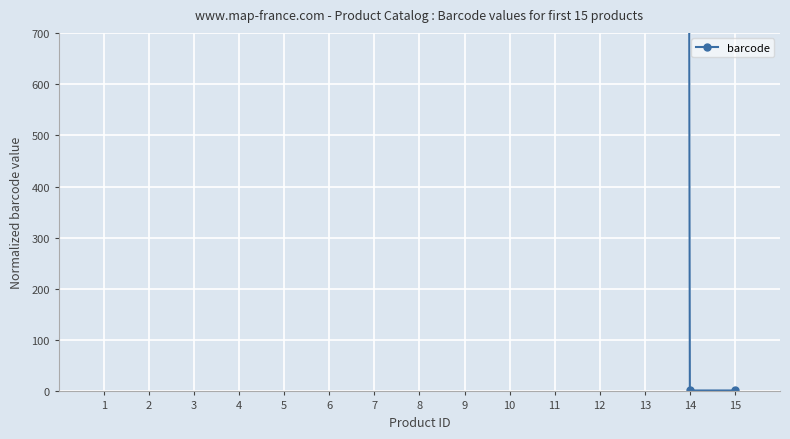

Where does the data first go above 208478?

2